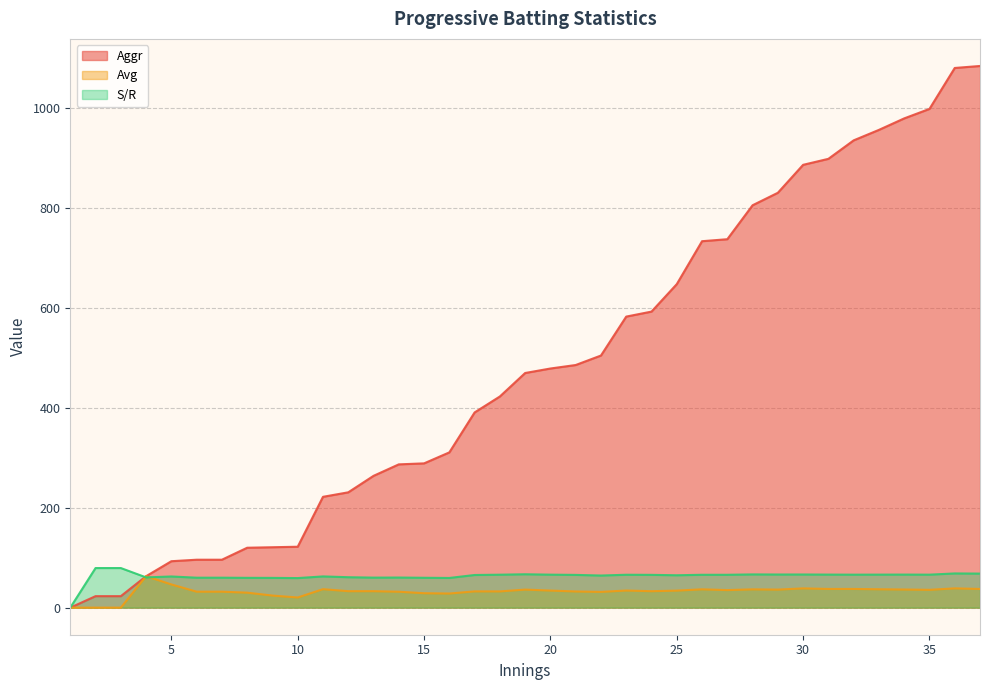

What is the average value of the Aggr series?

483.0